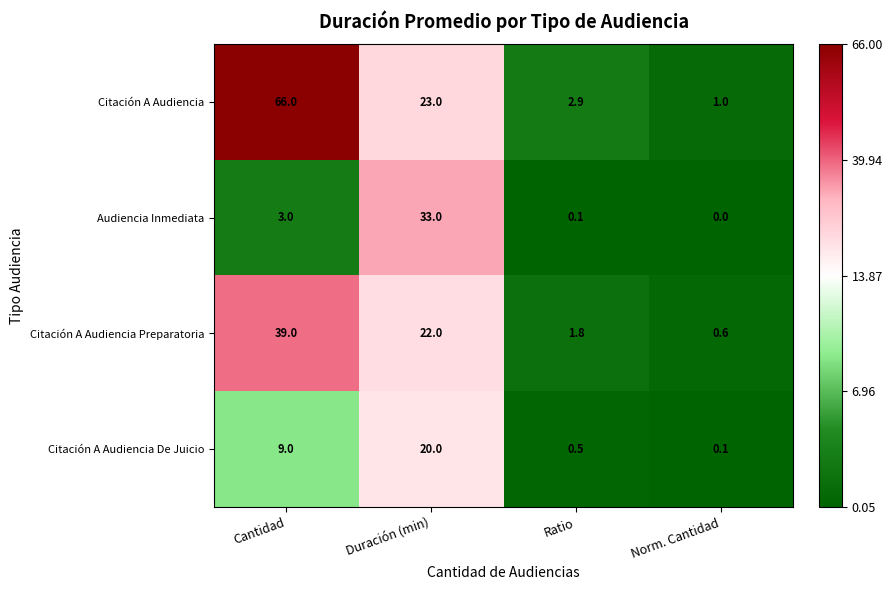

What is the total value across all series at Cantidad?

117.0